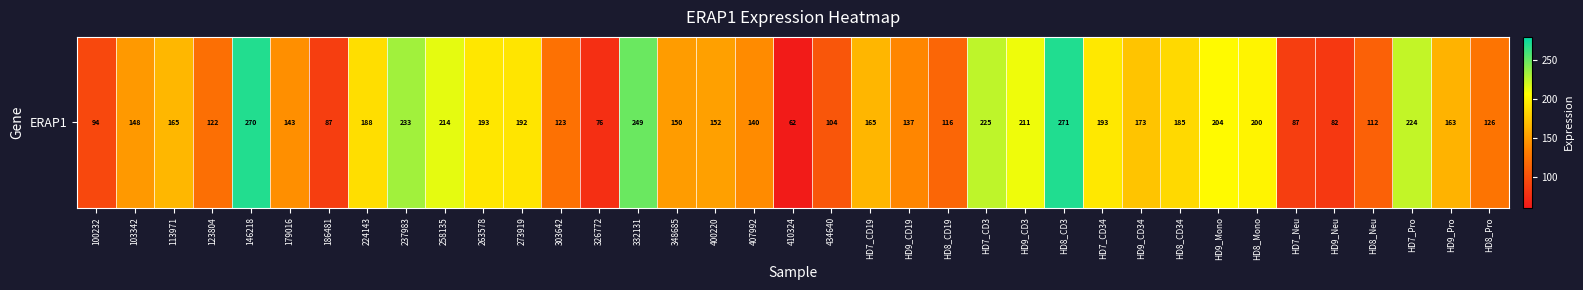

Count the number of data series in this chart.

1